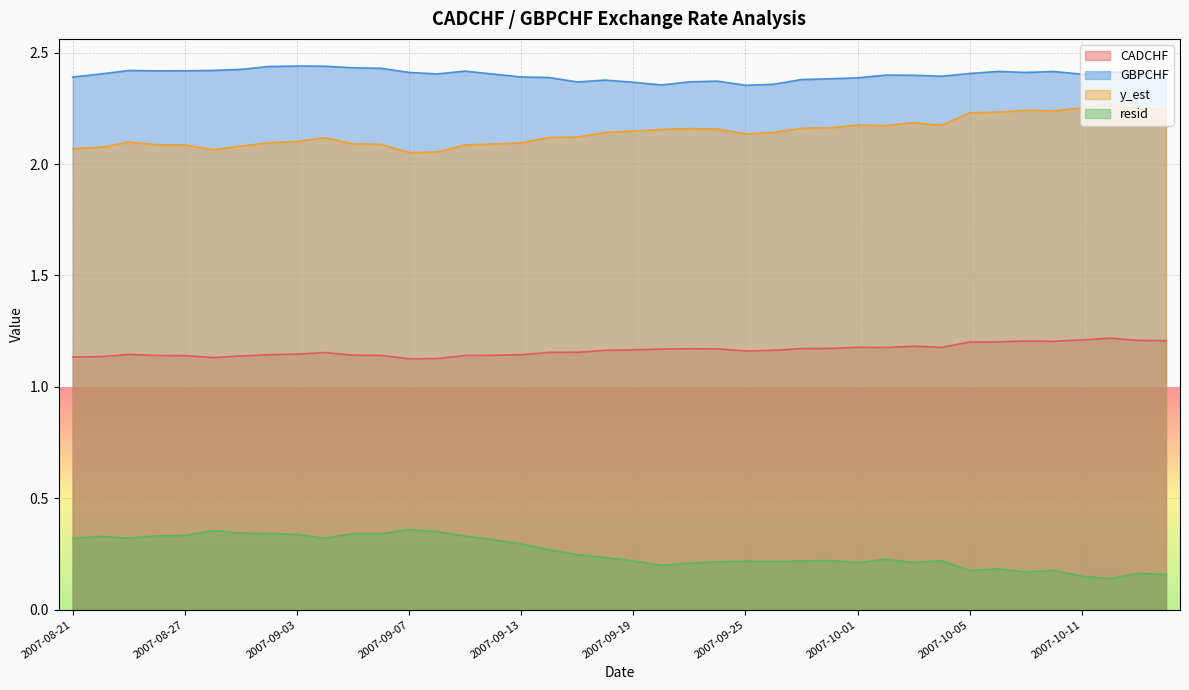

Which category has the lowest value in the CADCHF series?

2007-09-07